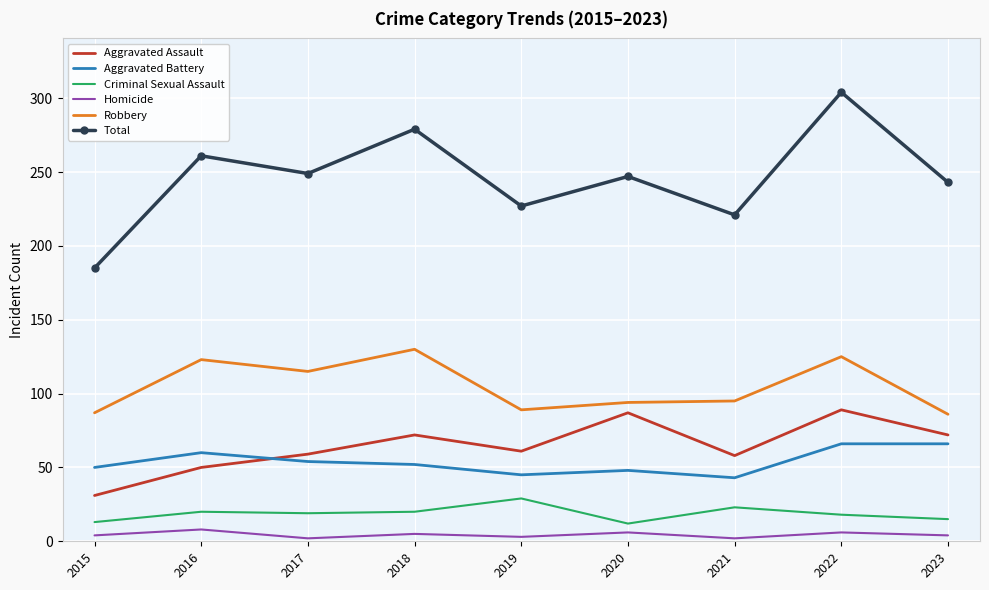

True or false: Aggravated Assault has a value of 89 at 2022.

True